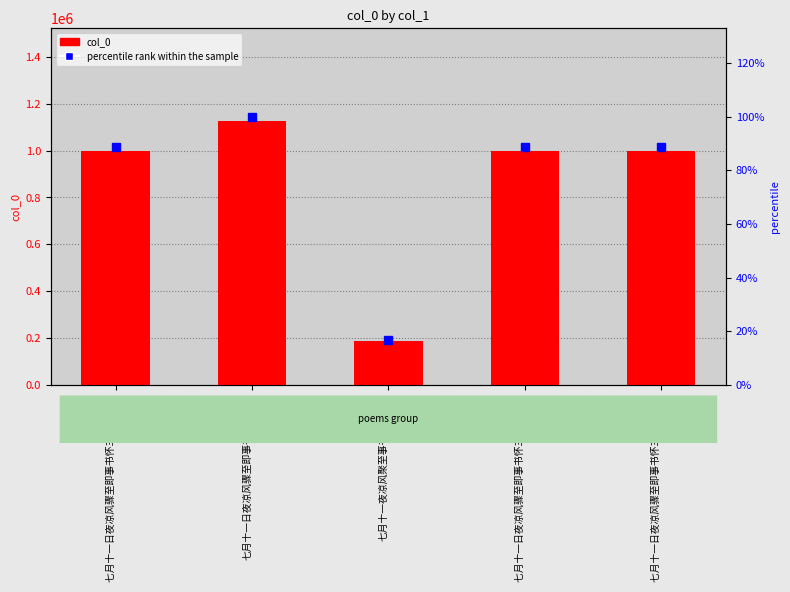

How many values in the percentile rank within the sample series are below 88?

1